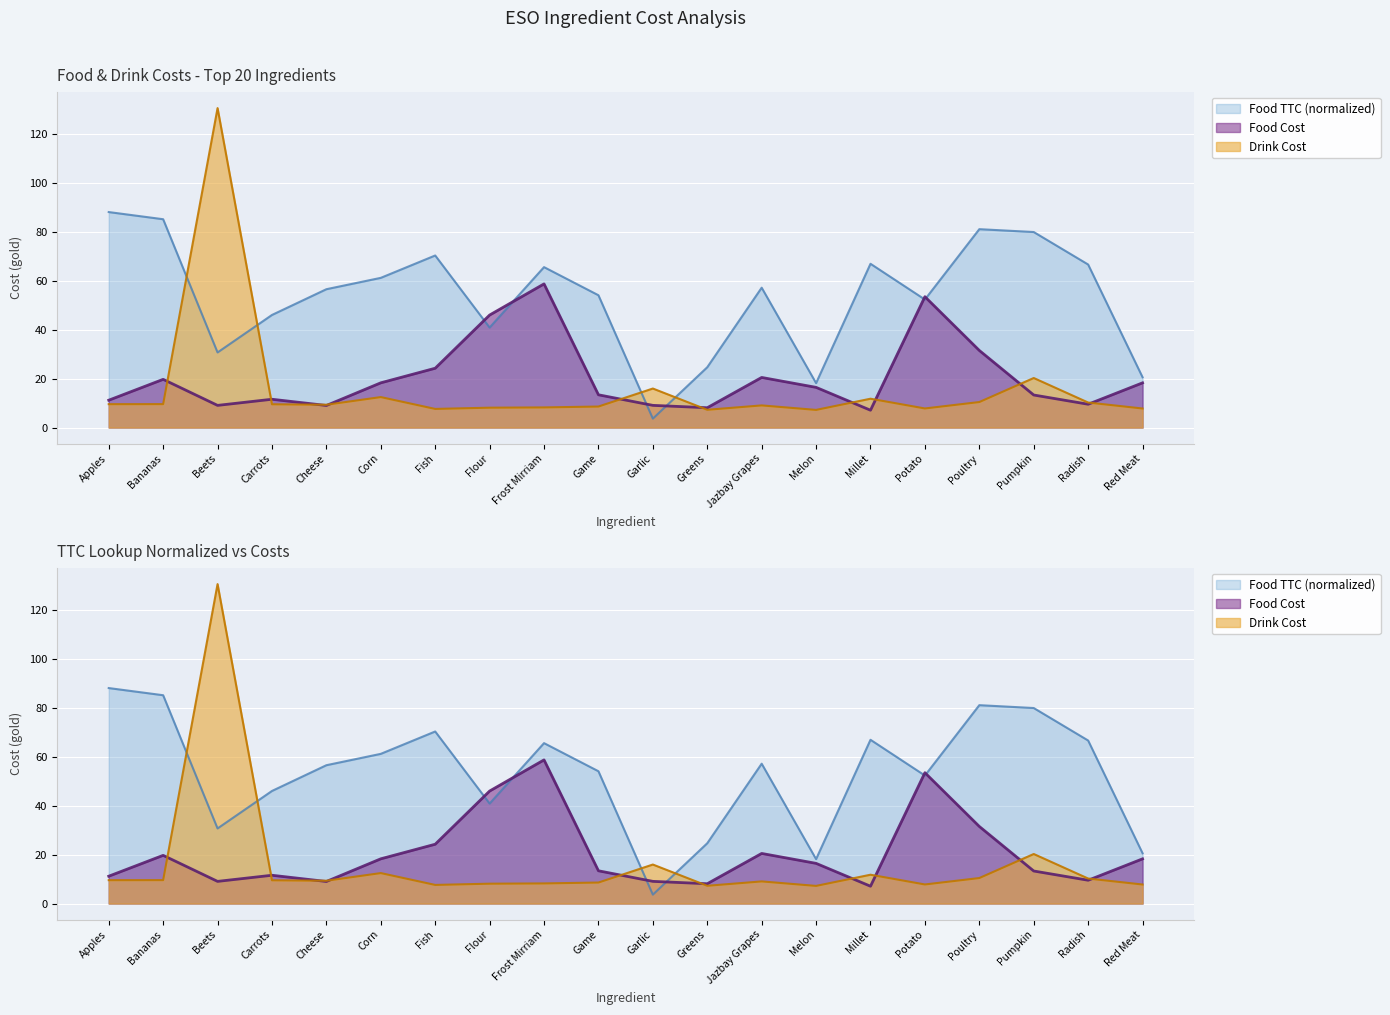

Between which two adjacent categories do Drink Cost and Food TTC Lookup first intersect?

Bananas and Beets